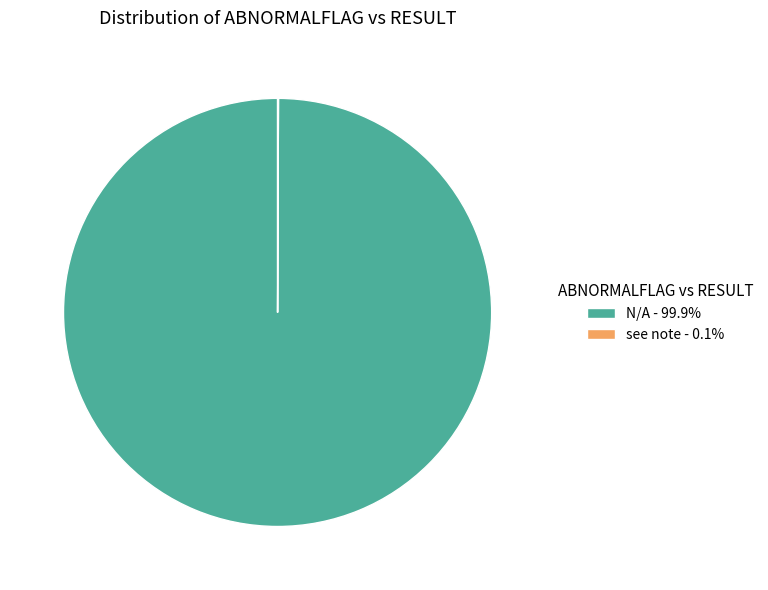

Does any single category account for the majority?

Yes